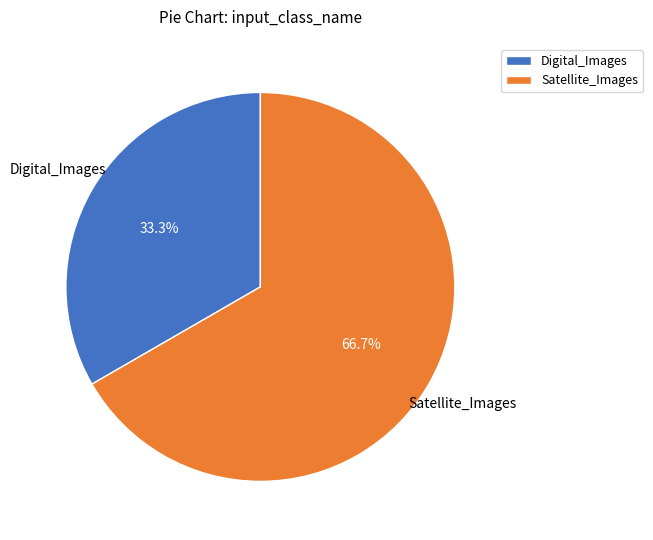

What percentage is NOT represented by Digital_Images?

66.7%